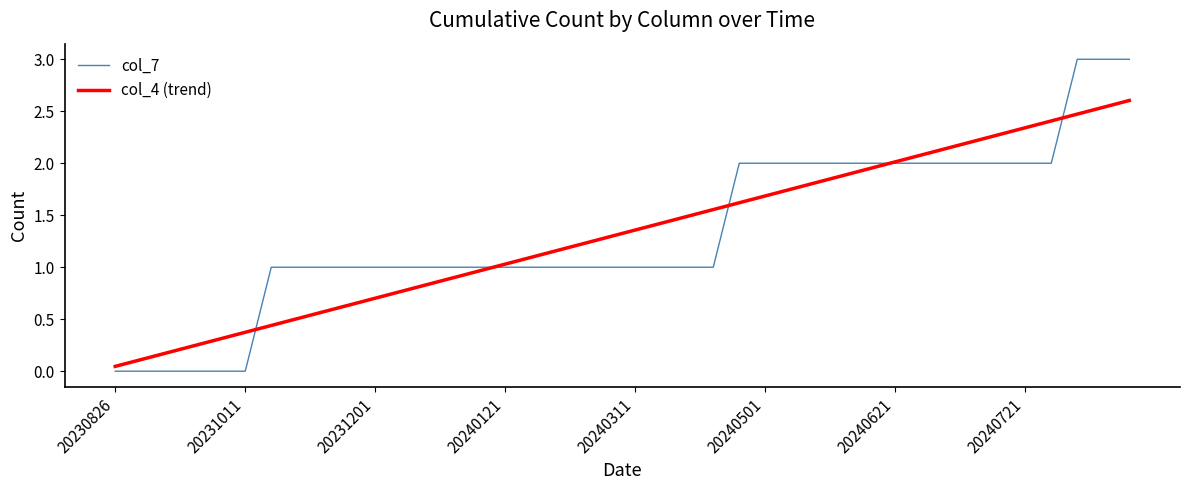

What is the maximum value shown in the chart?

3.0